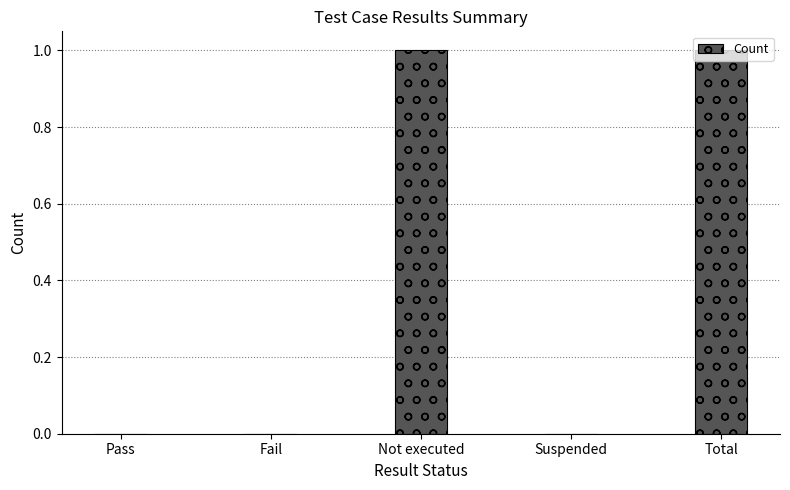

Is it true that the value at Fail is 0?

True